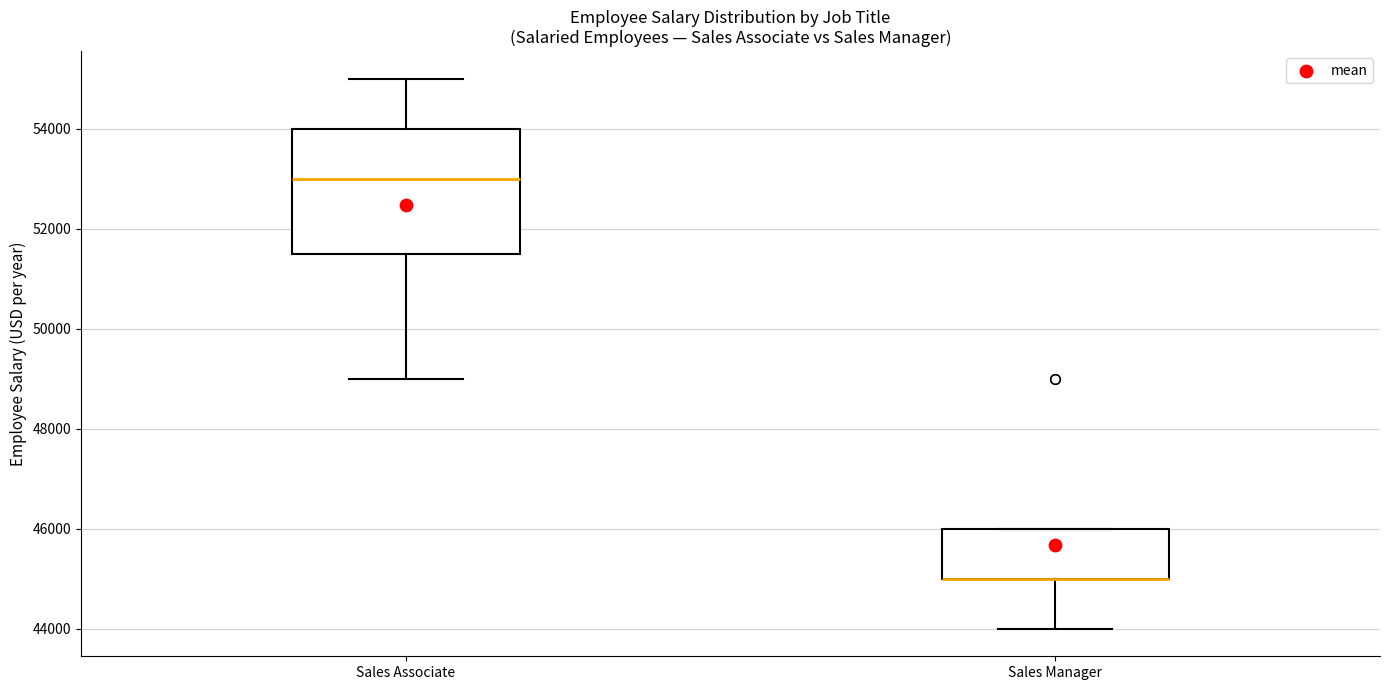

Reading left to right, transcribe this box plot: for each box, give where its median line is, the range the box spans, and where its two whiskers end, as read against the y-axis. The values are not printed on the chart, so give them approximately, as read against the axis.

Sales Associate: median 53000, box 51600 to 54000, whiskers 49000 to 55000
Sales Manager: median 45000 (drawn on the box's lower edge), box 45000 to 46000, whiskers 44000 to 46000